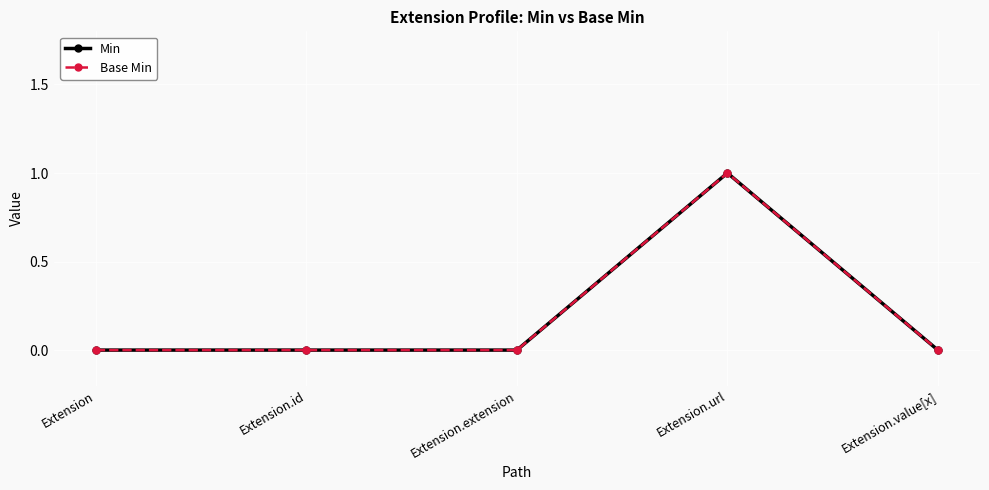

What is the label of the 1st point from the left?

Extension